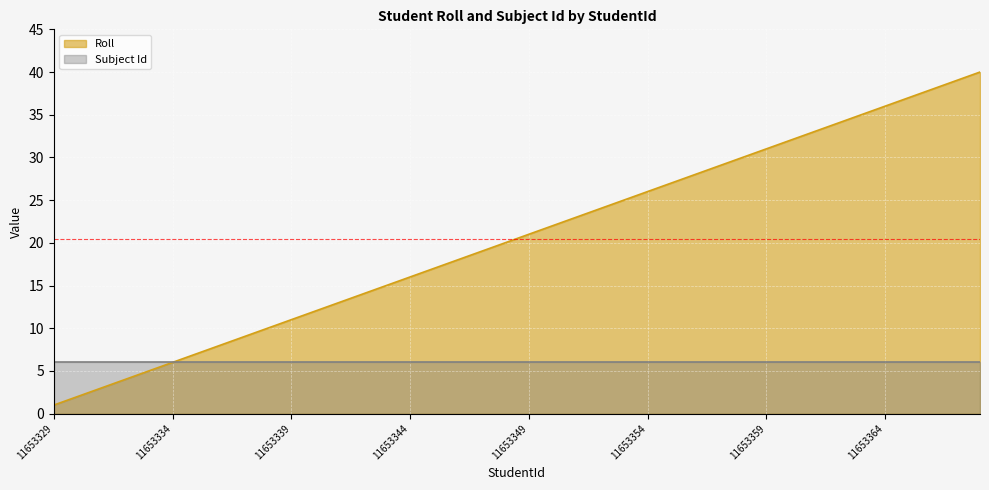

Which label corresponds to the largest value in the chart?

11653368